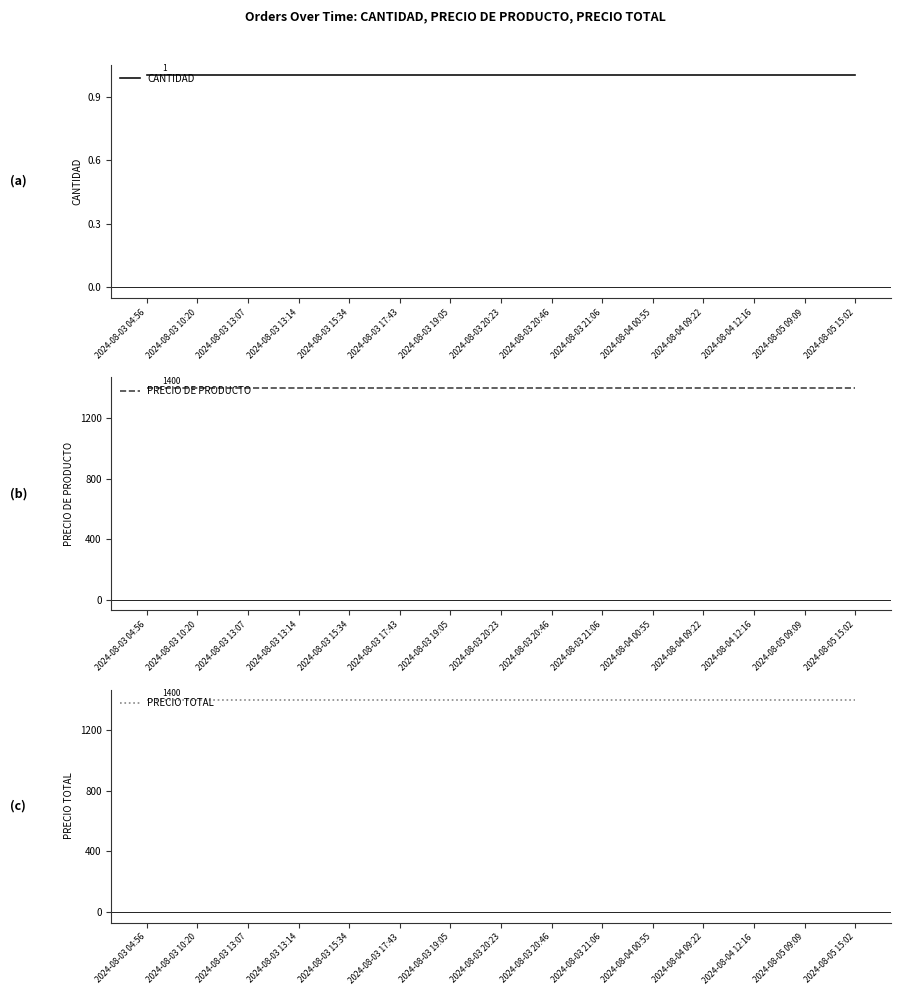

True or false: PRECIO TOTAL and CANTIDAD intersect in this chart.

False